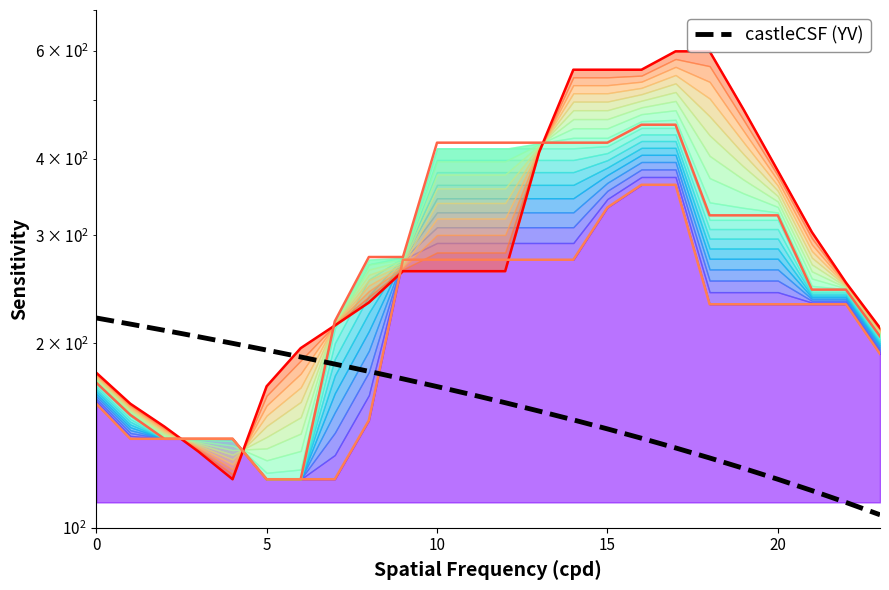

True or false: Row 0 has a value of 92.5 at 12.

False